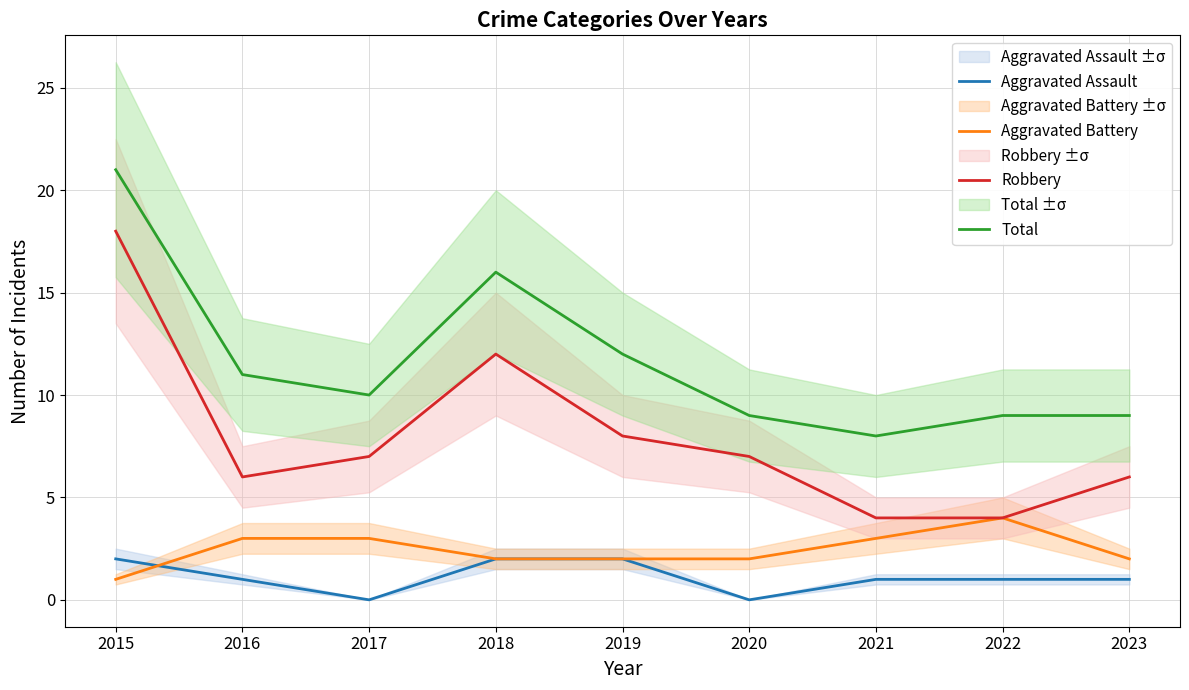

Which has a higher value, 2018 or 2022?

2018